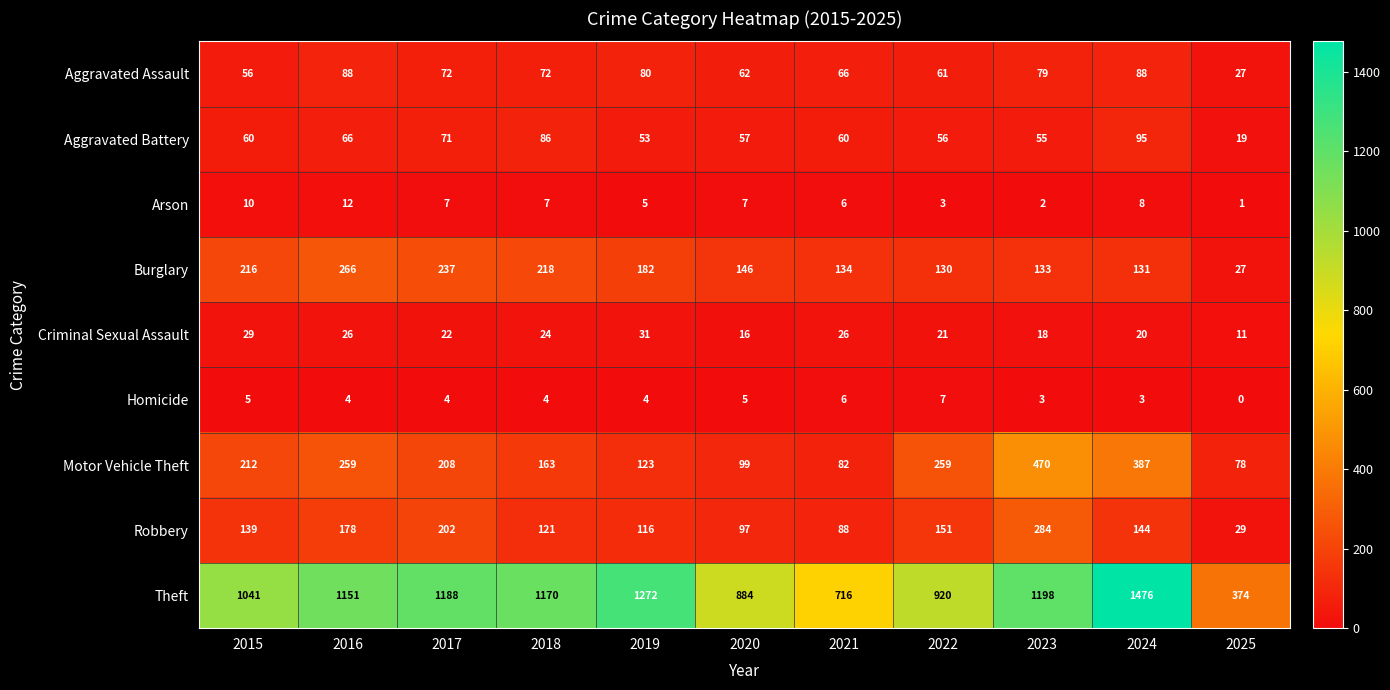

How many data points does each series have?

11